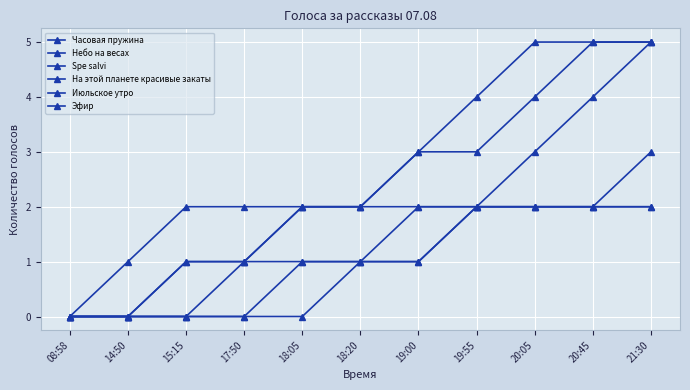

How many lines are shown in the chart?

6